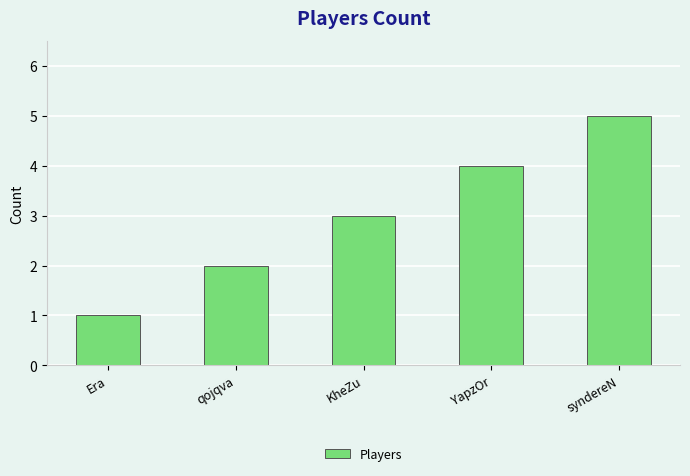

Reading left to right, extract all data points from this chart.

Era=1	qojqva=2	KheZu=3	YapzOr=4	syndereN=5